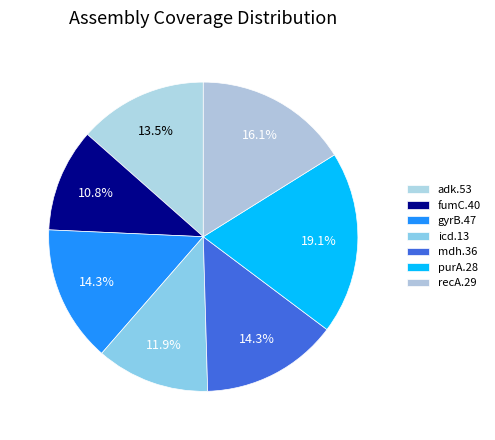

True or false: adk.53 accounts for 13% of the total.

True